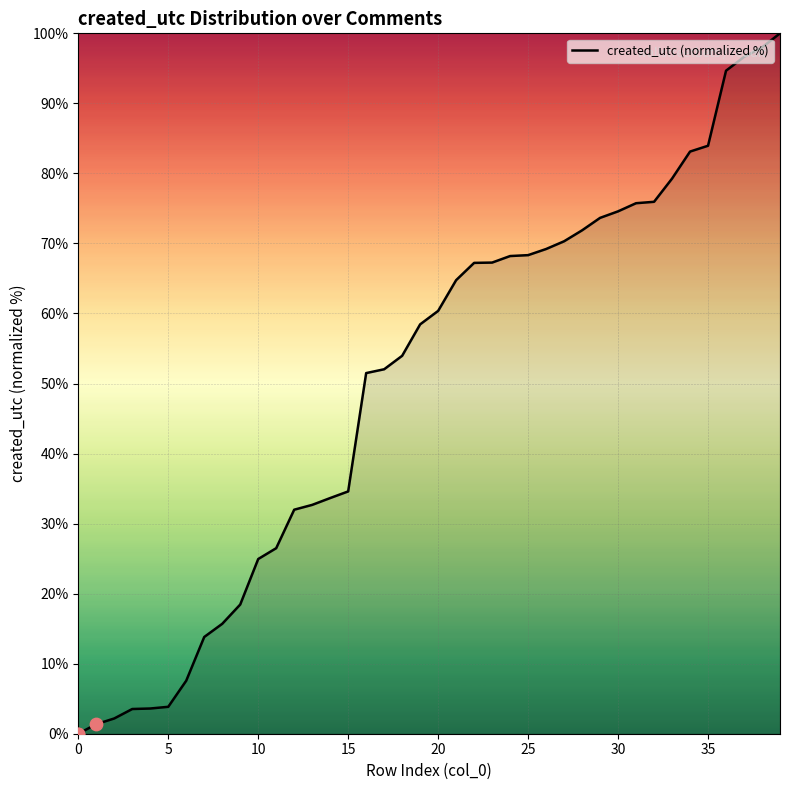

What is the difference between the maximum and minimum values?

100.0